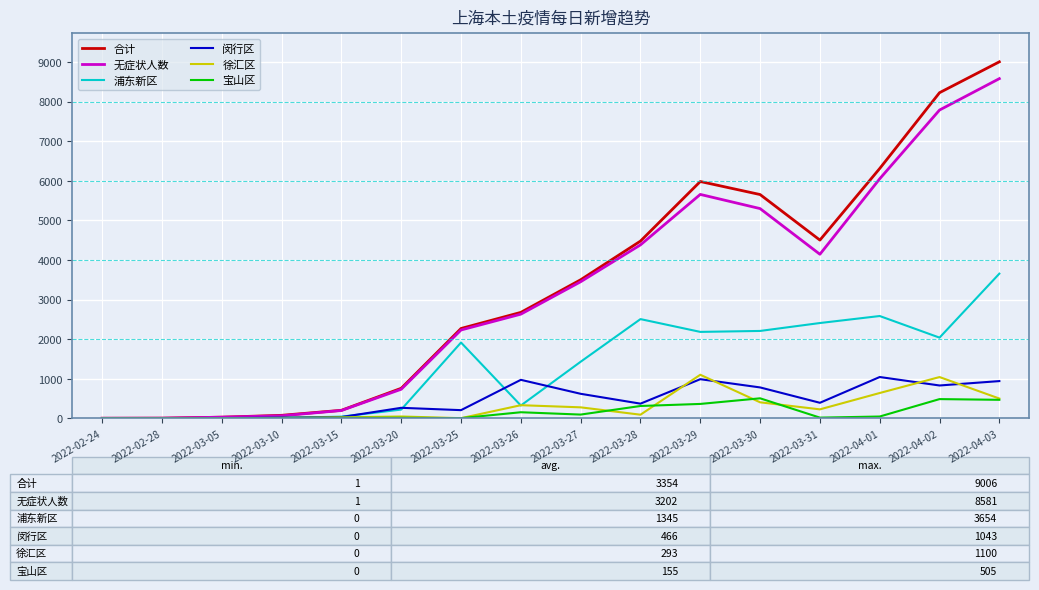

Which series has the largest range (max minus min)?

合计